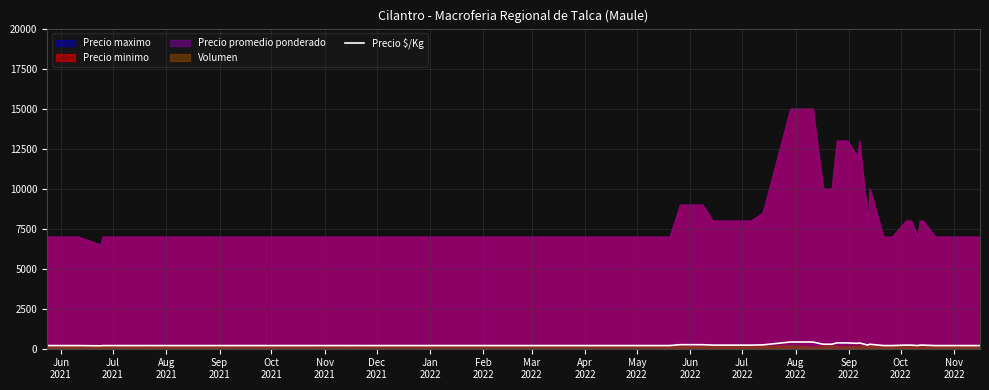

Read the value at Sep
2021, to the nearest 50.

200